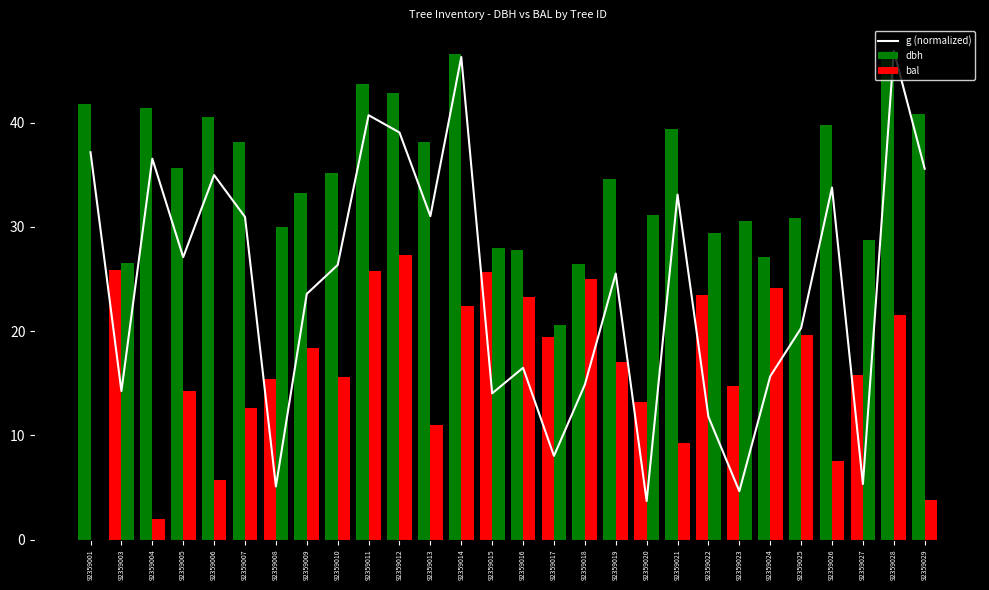

What is the difference between the g (normalized) values at 92359008 and 92359016?

11.4